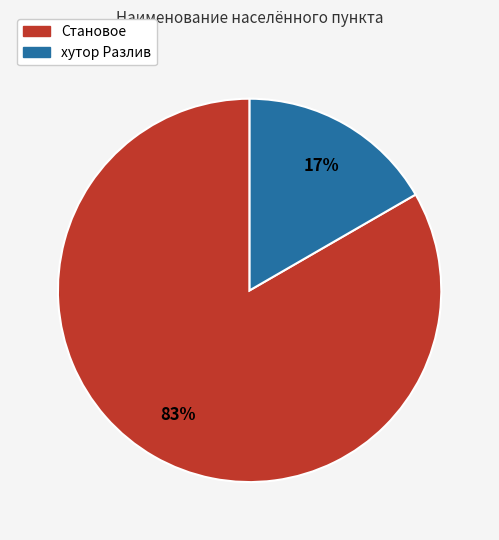

To the nearest percent, what percentage of the pie is Становое?

83%